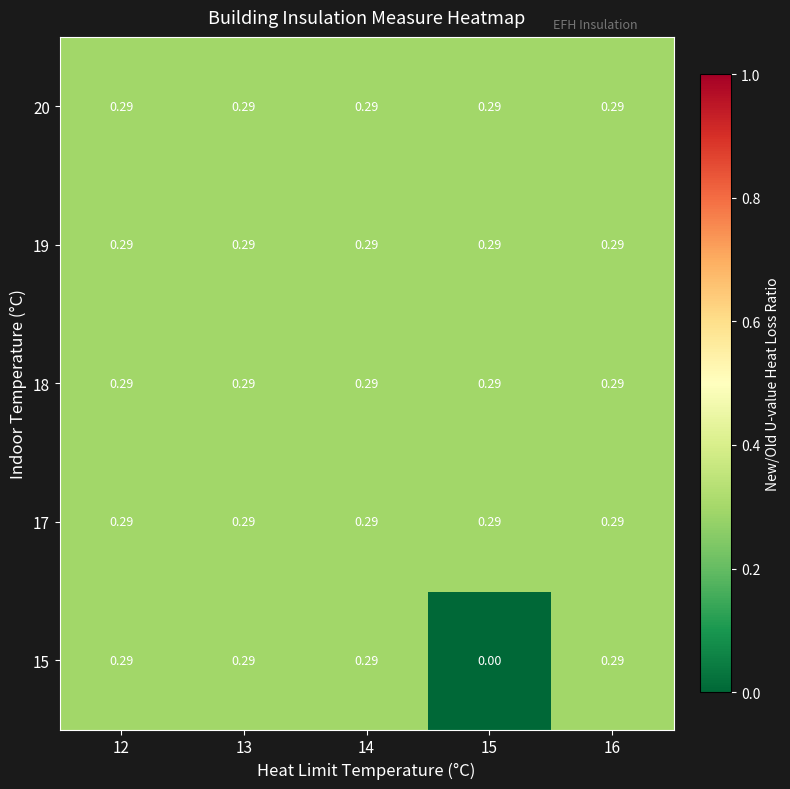

What is the maximum value shown in the chart?

0.3